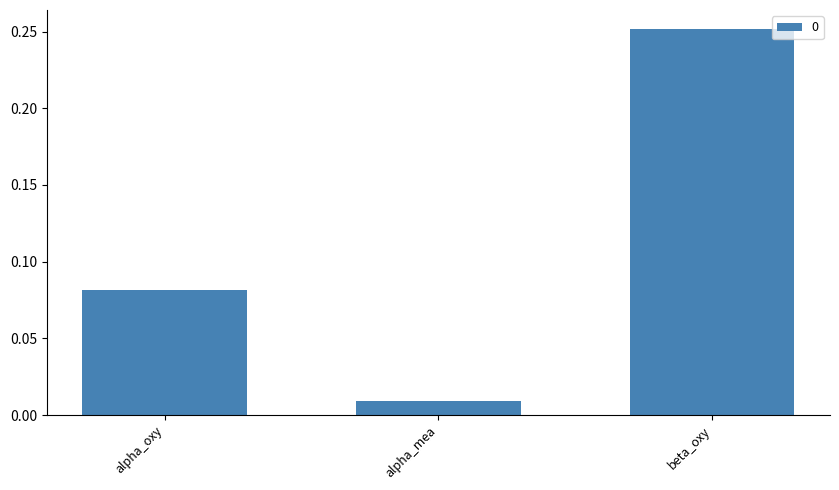

Where is the data nearest to the value 0?

alpha_mea